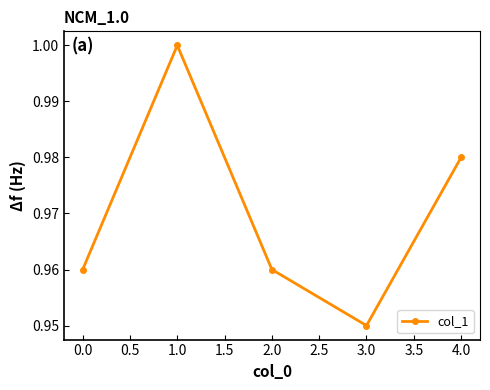

At which label is the value closest to 0?

3.0